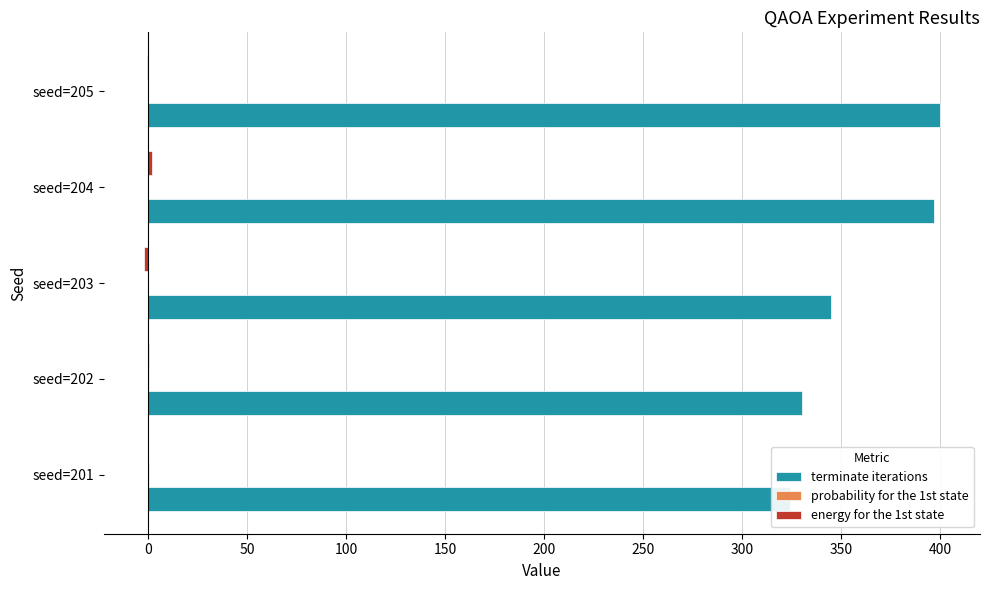

At how many categories does at least one series exceed 320?

5